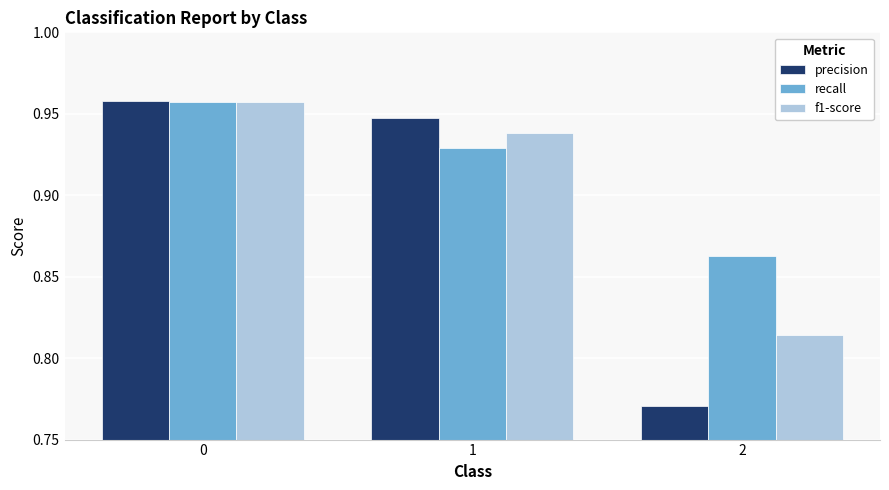

What are all the series names shown in the legend?

precision, recall, f1-score